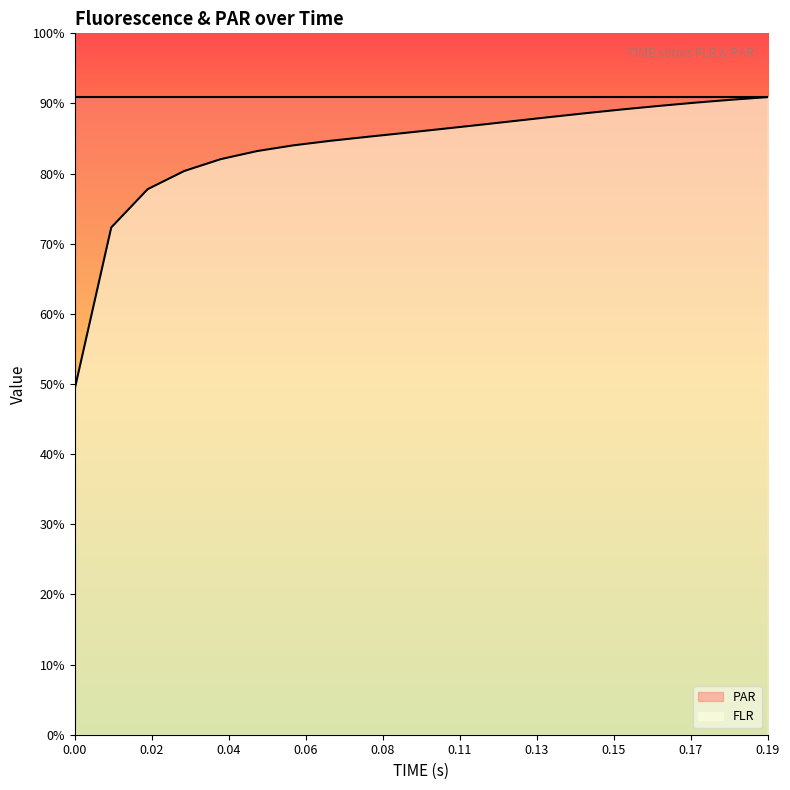

How many data points does each series have?

20